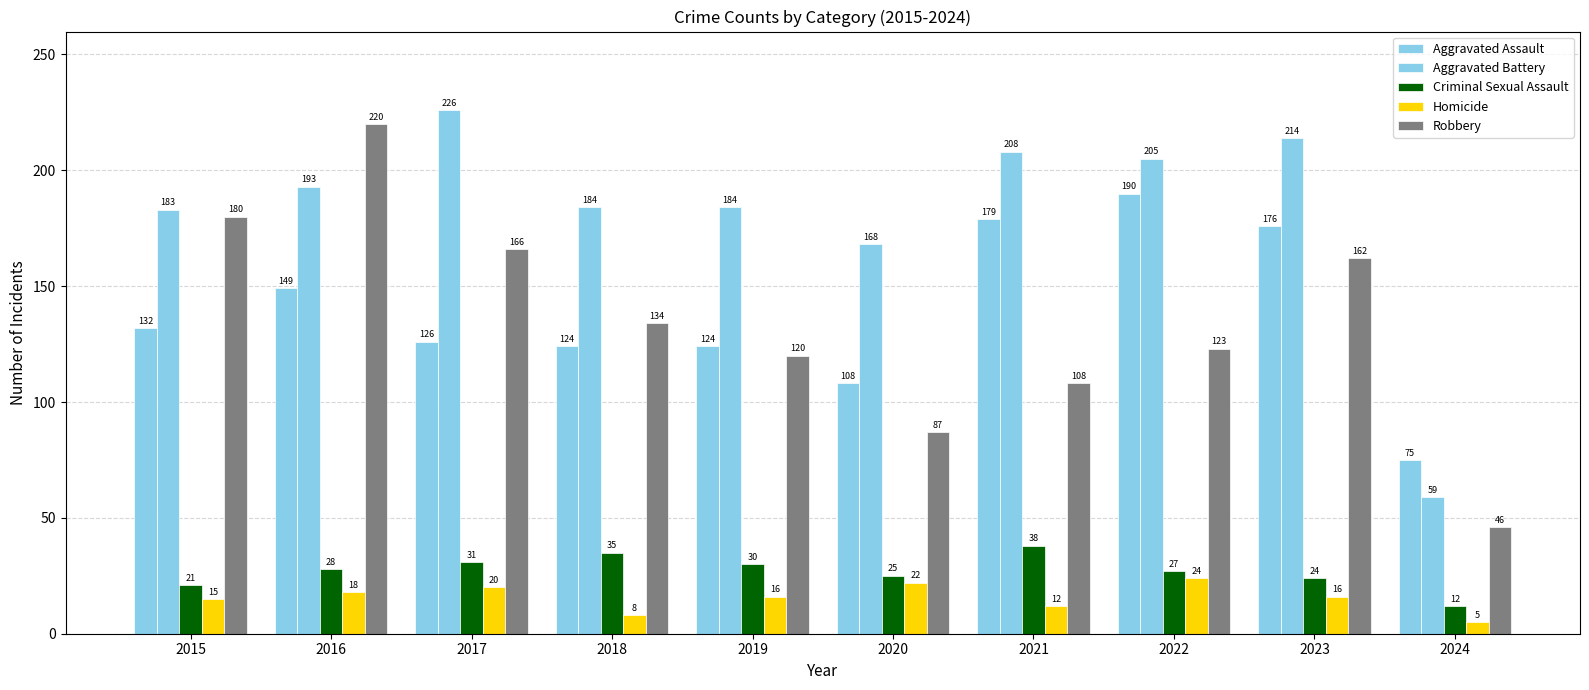

What is the total value across all series at 2023?

592